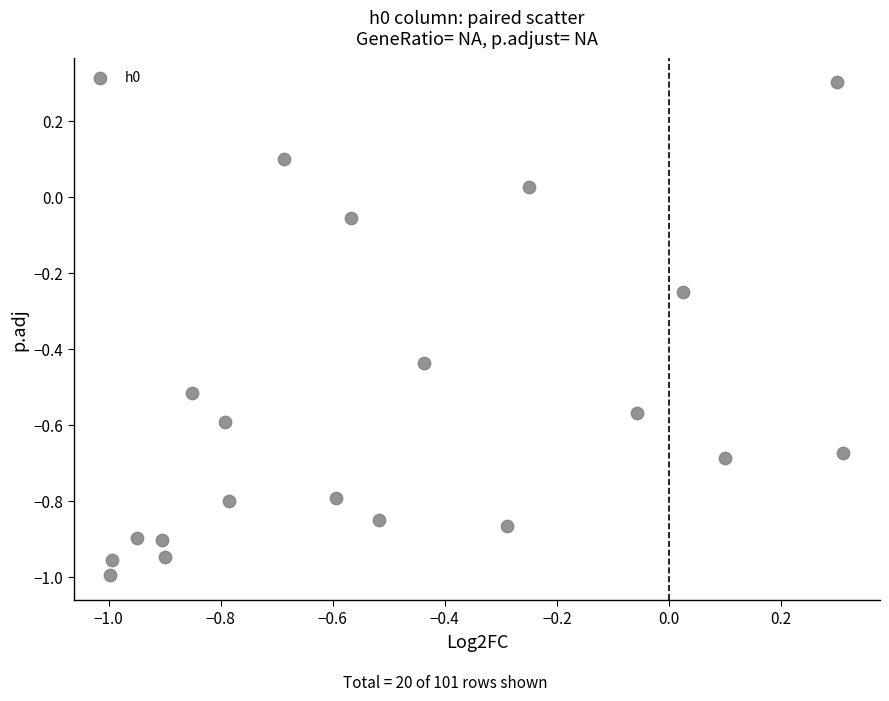

What is the range of Y values (max minus min)?

1.3